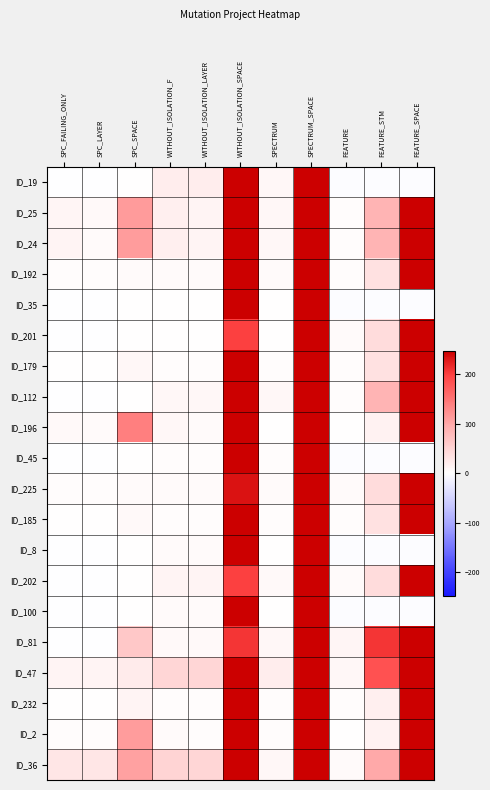

Reading left to right, transcribe all the data shown in this chart.

ID_19: SPC_FAILING_ONLY=-1	SPC_LAYER=-1	SPC_SPACE=0	WITHOUT_ISOLATION_F=20	WITHOUT_ISOLATION_LAYER=20	WITHOUT_ISOLATION_SPACE=247	SPECTRUM=9	SPECTRUM_SPACE=247	FEATURE=-2	FEATURE_STM=-2	FEATURE_SPACE=-2
ID_25: SPC_FAILING_ONLY=11	SPC_LAYER=7	SPC_SPACE=113	WITHOUT_ISOLATION_F=18	WITHOUT_ISOLATION_LAYER=13	WITHOUT_ISOLATION_SPACE=247	SPECTRUM=9	SPECTRUM_SPACE=247	FEATURE=3	FEATURE_STM=85	FEATURE_SPACE=247
ID_24: SPC_FAILING_ONLY=12	SPC_LAYER=5	SPC_SPACE=111	WITHOUT_ISOLATION_F=19	WITHOUT_ISOLATION_LAYER=13	WITHOUT_ISOLATION_SPACE=247	SPECTRUM=9	SPECTRUM_SPACE=247	FEATURE=3	FEATURE_STM=85	FEATURE_SPACE=247
ID_192: SPC_FAILING_ONLY=2	SPC_LAYER=2	SPC_SPACE=4	WITHOUT_ISOLATION_F=4	WITHOUT_ISOLATION_LAYER=4	WITHOUT_ISOLATION_SPACE=247	SPECTRUM=4	SPECTRUM_SPACE=247	FEATURE=3	FEATURE_STM=34	FEATURE_SPACE=247
ID_35: SPC_FAILING_ONLY=-1	SPC_LAYER=-1	SPC_SPACE=0	WITHOUT_ISOLATION_F=1	WITHOUT_ISOLATION_LAYER=1	WITHOUT_ISOLATION_SPACE=247	SPECTRUM=1	SPECTRUM_SPACE=247	FEATURE=-2	FEATURE_STM=-2	FEATURE_SPACE=-2
ID_201: SPC_FAILING_ONLY=-1	SPC_LAYER=-1	SPC_SPACE=0	WITHOUT_ISOLATION_F=1	WITHOUT_ISOLATION_LAYER=1	WITHOUT_ISOLATION_SPACE=199	SPECTRUM=1	SPECTRUM_SPACE=247	FEATURE=4	FEATURE_STM=39	FEATURE_SPACE=247
ID_179: SPC_FAILING_ONLY=1	SPC_LAYER=1	SPC_SPACE=8	WITHOUT_ISOLATION_F=2	WITHOUT_ISOLATION_LAYER=2	WITHOUT_ISOLATION_SPACE=247	SPECTRUM=2	SPECTRUM_SPACE=247	FEATURE=3	FEATURE_STM=34	FEATURE_SPACE=247
ID_112: SPC_FAILING_ONLY=-1	SPC_LAYER=-1	SPC_SPACE=0	WITHOUT_ISOLATION_F=9	WITHOUT_ISOLATION_LAYER=9	WITHOUT_ISOLATION_SPACE=247	SPECTRUM=9	SPECTRUM_SPACE=247	FEATURE=3	FEATURE_STM=85	FEATURE_SPACE=247
ID_196: SPC_FAILING_ONLY=6	SPC_LAYER=4	SPC_SPACE=140	WITHOUT_ISOLATION_F=8	WITHOUT_ISOLATION_LAYER=5	WITHOUT_ISOLATION_SPACE=247	SPECTRUM=1	SPECTRUM_SPACE=247	FEATURE=1	FEATURE_STM=15	FEATURE_SPACE=247
ID_45: SPC_FAILING_ONLY=-1	SPC_LAYER=-1	SPC_SPACE=0	WITHOUT_ISOLATION_F=3	WITHOUT_ISOLATION_LAYER=3	WITHOUT_ISOLATION_SPACE=247	SPECTRUM=3	SPECTRUM_SPACE=247	FEATURE=-2	FEATURE_STM=-2	FEATURE_SPACE=-2
ID_225: SPC_FAILING_ONLY=2	SPC_LAYER=2	SPC_SPACE=4	WITHOUT_ISOLATION_F=4	WITHOUT_ISOLATION_LAYER=4	WITHOUT_ISOLATION_SPACE=233	SPECTRUM=4	SPECTRUM_SPACE=247	FEATURE=4	FEATURE_STM=39	FEATURE_SPACE=247
ID_185: SPC_FAILING_ONLY=1	SPC_LAYER=1	SPC_SPACE=7	WITHOUT_ISOLATION_F=2	WITHOUT_ISOLATION_LAYER=2	WITHOUT_ISOLATION_SPACE=247	SPECTRUM=2	SPECTRUM_SPACE=247	FEATURE=3	FEATURE_STM=34	FEATURE_SPACE=247
ID_8: SPC_FAILING_ONLY=-1	SPC_LAYER=-1	SPC_SPACE=0	WITHOUT_ISOLATION_F=5	WITHOUT_ISOLATION_LAYER=5	WITHOUT_ISOLATION_SPACE=247	SPECTRUM=1	SPECTRUM_SPACE=247	FEATURE=-2	FEATURE_STM=-2	FEATURE_SPACE=-2
ID_202: SPC_FAILING_ONLY=-1	SPC_LAYER=-1	SPC_SPACE=0	WITHOUT_ISOLATION_F=13	WITHOUT_ISOLATION_LAYER=13	WITHOUT_ISOLATION_SPACE=199	SPECTRUM=7	SPECTRUM_SPACE=247	FEATURE=4	FEATURE_STM=39	FEATURE_SPACE=247
ID_100: SPC_FAILING_ONLY=-1	SPC_LAYER=-1	SPC_SPACE=0	WITHOUT_ISOLATION_F=4	WITHOUT_ISOLATION_LAYER=4	WITHOUT_ISOLATION_SPACE=247	SPECTRUM=1	SPECTRUM_SPACE=247	FEATURE=-2	FEATURE_STM=-2	FEATURE_SPACE=-2
ID_81: SPC_FAILING_ONLY=-1	SPC_LAYER=-1	SPC_SPACE=63	WITHOUT_ISOLATION_F=6	WITHOUT_ISOLATION_LAYER=6	WITHOUT_ISOLATION_SPACE=208	SPECTRUM=8	SPECTRUM_SPACE=247	FEATURE=10	FEATURE_STM=208	FEATURE_SPACE=247
ID_47: SPC_FAILING_ONLY=13	SPC_LAYER=13	SPC_SPACE=23	WITHOUT_ISOLATION_F=47	WITHOUT_ISOLATION_LAYER=47	WITHOUT_ISOLATION_SPACE=247	SPECTRUM=20	SPECTRUM_SPACE=247	FEATURE=9	FEATURE_STM=184	FEATURE_SPACE=247
ID_232: SPC_FAILING_ONLY=1	SPC_LAYER=1	SPC_SPACE=12	WITHOUT_ISOLATION_F=2	WITHOUT_ISOLATION_LAYER=2	WITHOUT_ISOLATION_SPACE=247	SPECTRUM=2	SPECTRUM_SPACE=247	FEATURE=2	FEATURE_STM=19	FEATURE_SPACE=247
ID_2: SPC_FAILING_ONLY=3	SPC_LAYER=2	SPC_SPACE=110	WITHOUT_ISOLATION_F=4	WITHOUT_ISOLATION_LAYER=2	WITHOUT_ISOLATION_SPACE=247	SPECTRUM=2	SPECTRUM_SPACE=247	FEATURE=1	FEATURE_STM=14	FEATURE_SPACE=247
ID_36: SPC_FAILING_ONLY=28	SPC_LAYER=28	SPC_SPACE=107	WITHOUT_ISOLATION_F=50	WITHOUT_ISOLATION_LAYER=48	WITHOUT_ISOLATION_SPACE=247	SPECTRUM=9	SPECTRUM_SPACE=247	FEATURE=4	FEATURE_STM=100	FEATURE_SPACE=247